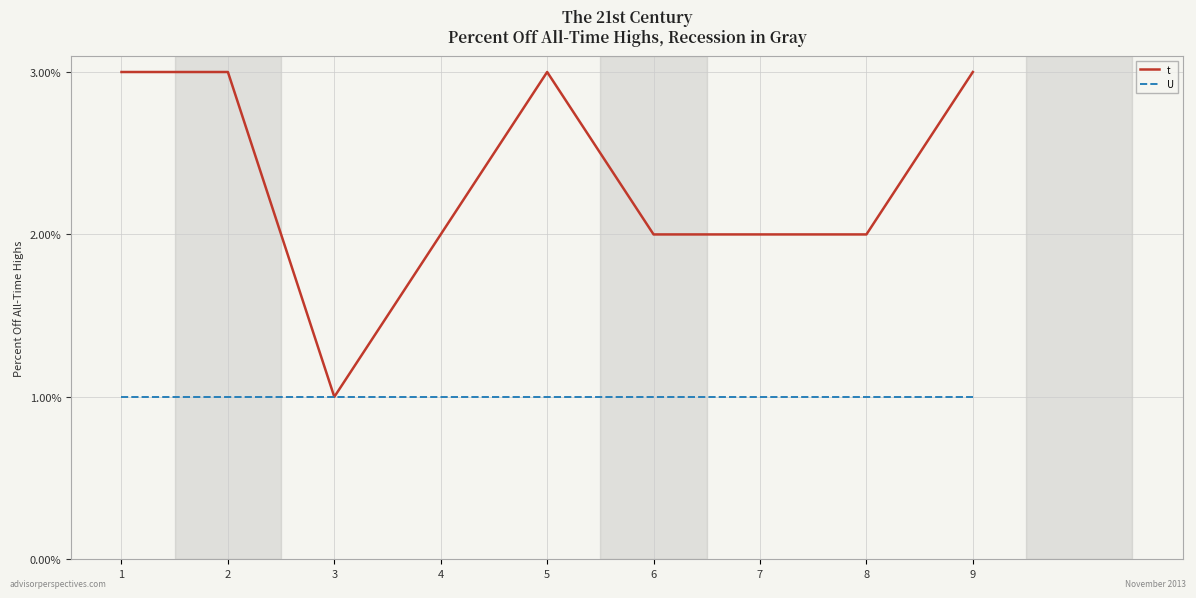

Count the t values in the range 2 to 3.

8